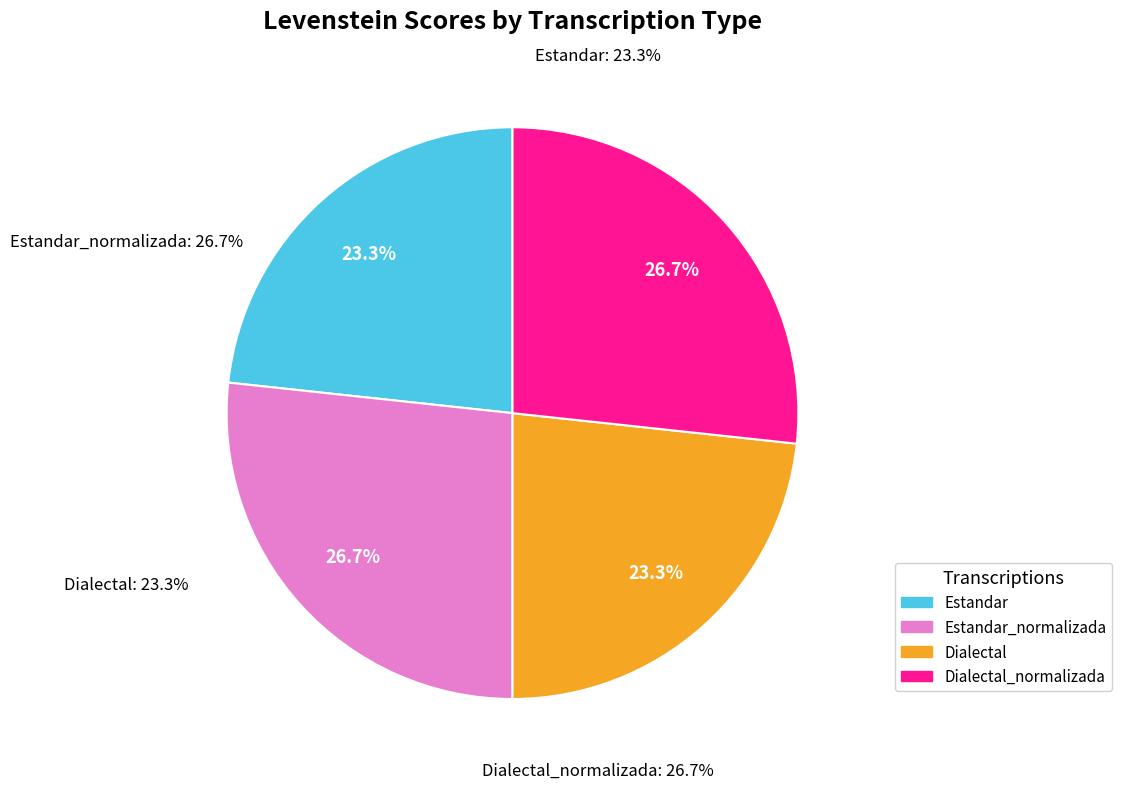

What is the change in value from Estandar to Estandar_normalizada?

+7.5